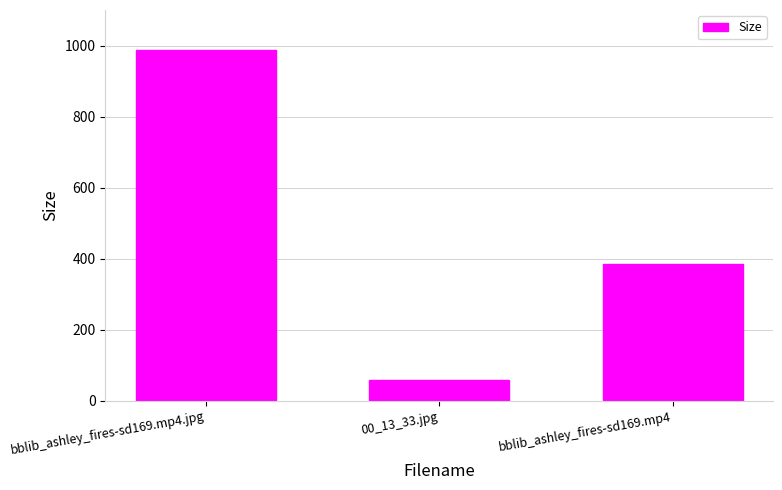

Are the bars grouped side by side (vs. stacked)?

No